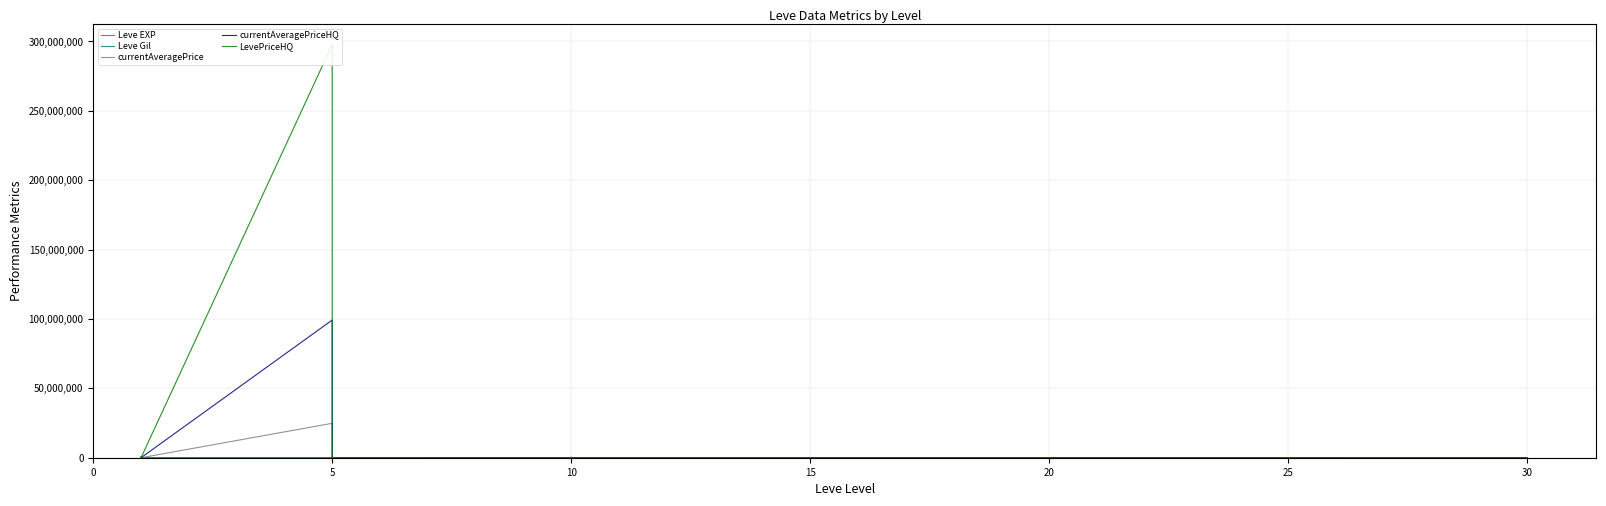

What is the total value across all series at 10?

10695.5